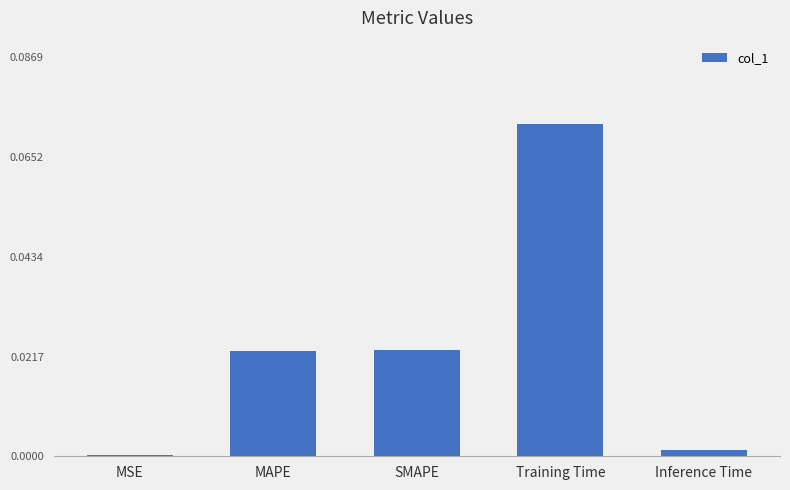

The chart shows a value of 0.0 at MAPE. True or false?

True